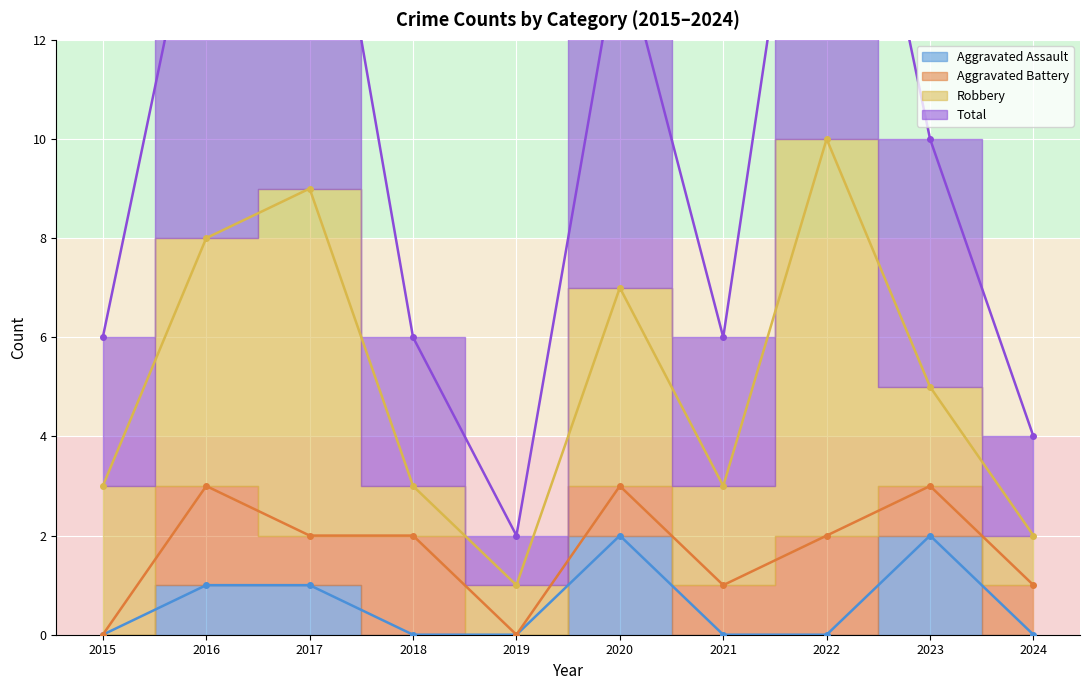

At which category is the sum across all series the highest?

2017